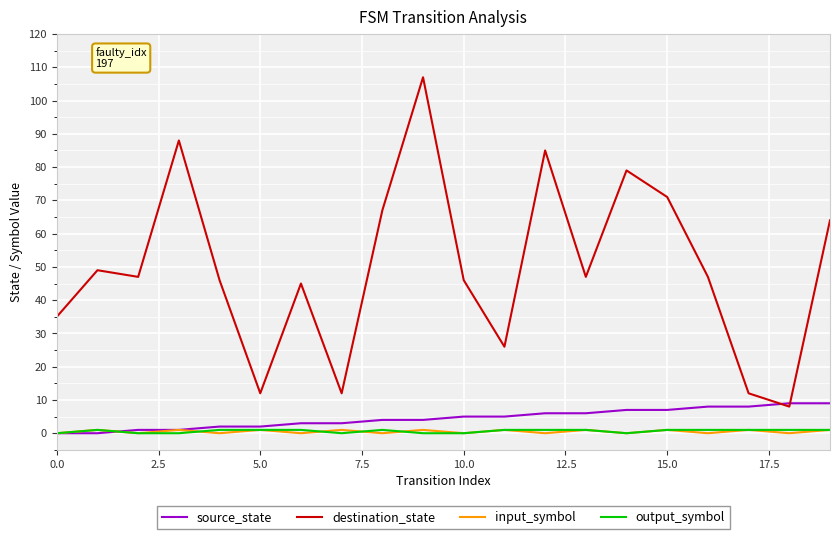

How many lines are shown in the chart?

4